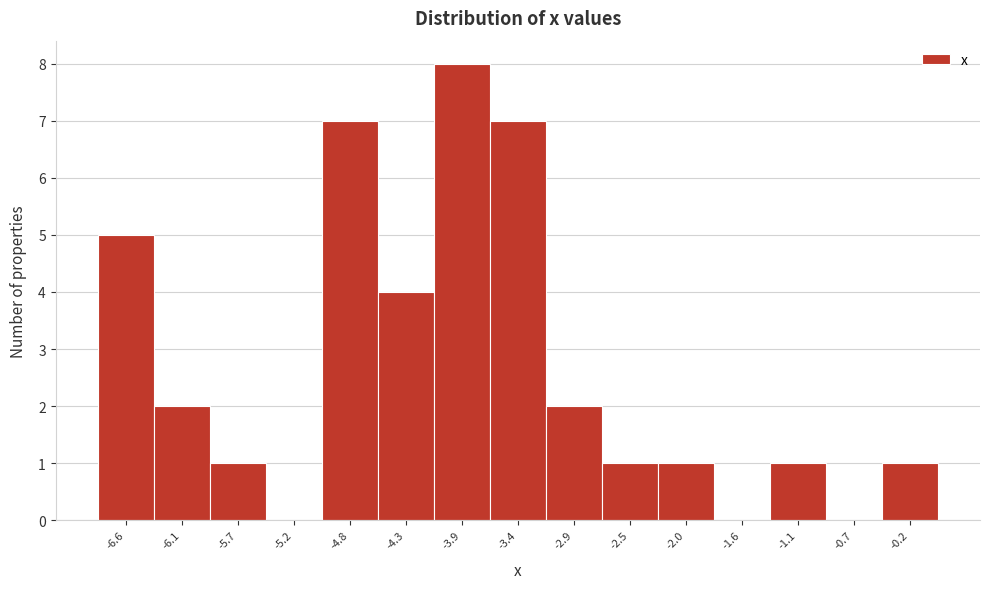

Reading left to right, list every bar in this chart as the range it spans on the x-axis followed by its height. Neither the bar edges nor the heights are printed on the chart, so give them approximately, as read against the axes.

-6.80 to -6.35: 5
-6.35 to -5.90: 2
-5.90 to -5.45: 1
-5.45 to -5.00: 0
-5.00 to -4.55: 7
-4.55 to -4.10: 4
-4.10 to -3.65: 8
-3.65 to -3.15: 7
-3.15 to -2.70: 2
-2.70 to -2.25: 1
-2.25 to -1.80: 1
-1.80 to -1.35: 0
-1.35 to -0.90: 1
-0.90 to -0.45: 0
-0.45 to 0.00: 1